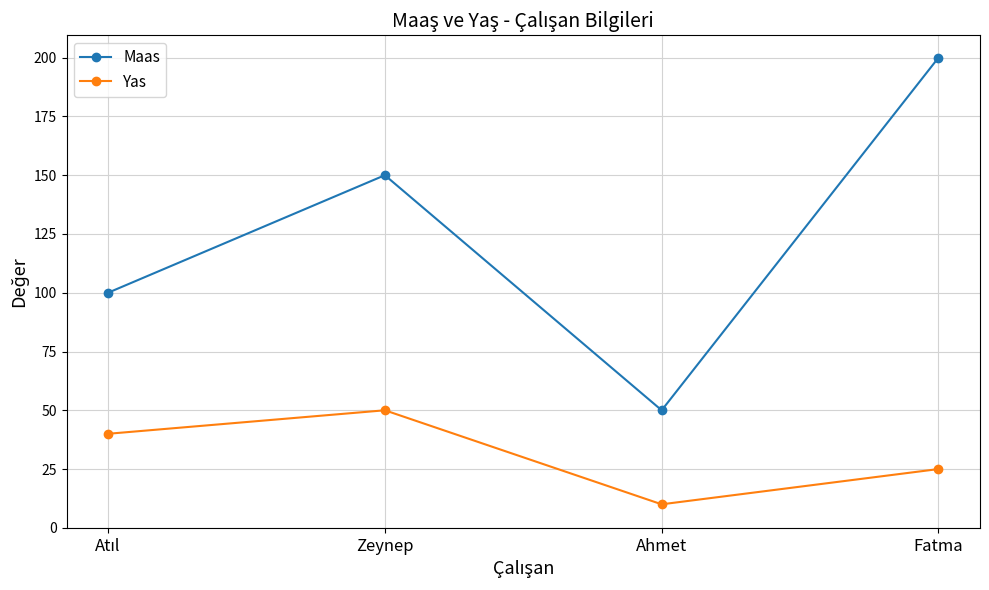

What is the difference between the maximum and minimum values in the Yas series?

40